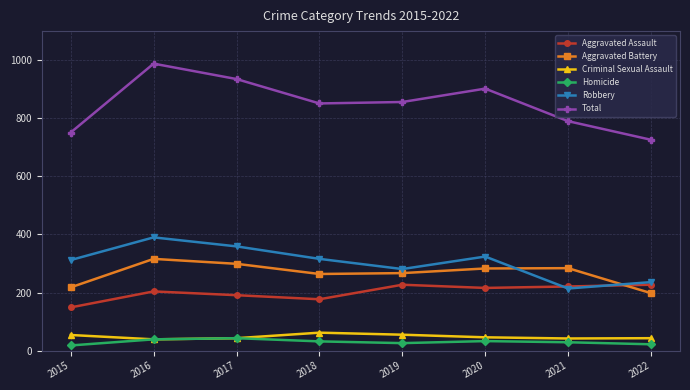

Is the value of Criminal Sexual Assault at 2015 greater than the value of Homicide at 2019?

Yes